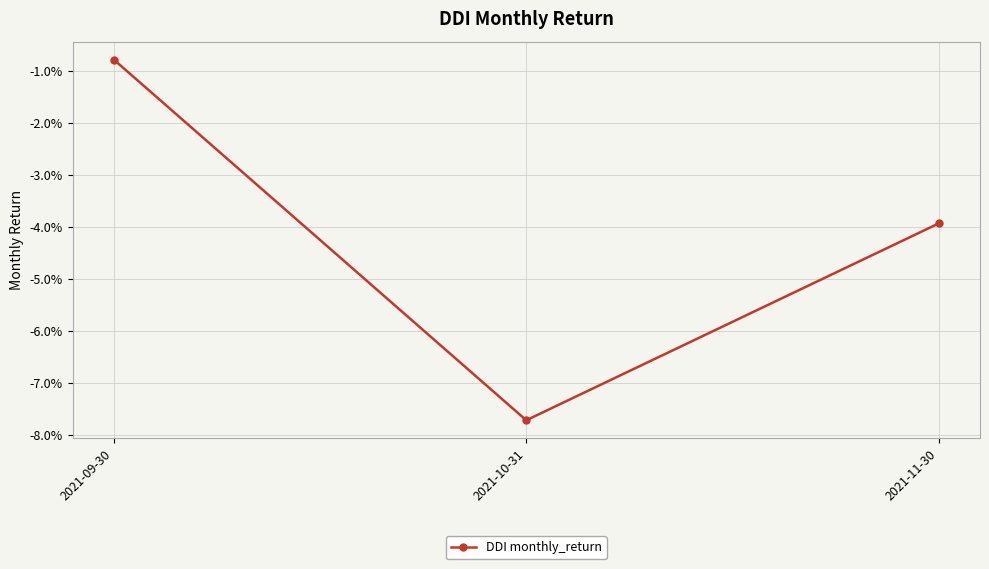

List the labels in order of value, smallest first.

2021-10-31, 2021-11-30, 2021-09-30